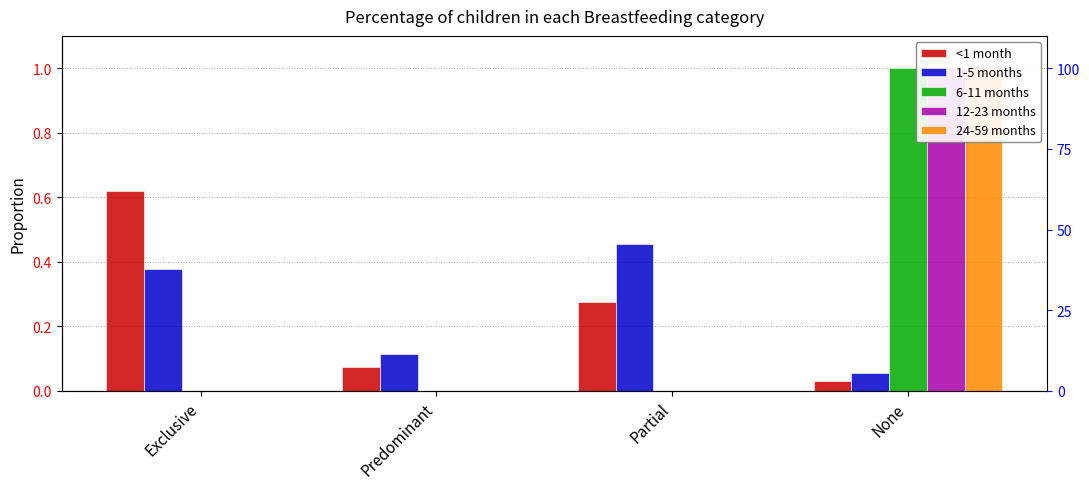

What is the sum of the 12-23 months values at None and Partial?

1.0